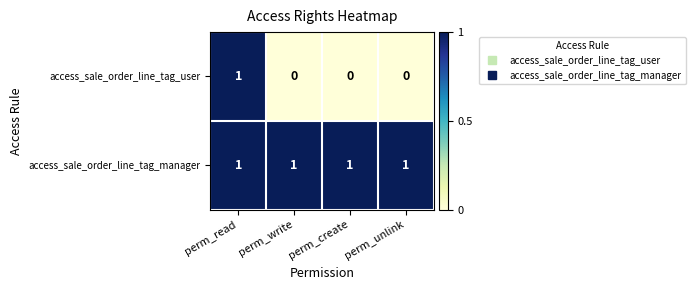

True or false: access_sale_order_line_tag_manager has a value of 2 at perm_read.

False